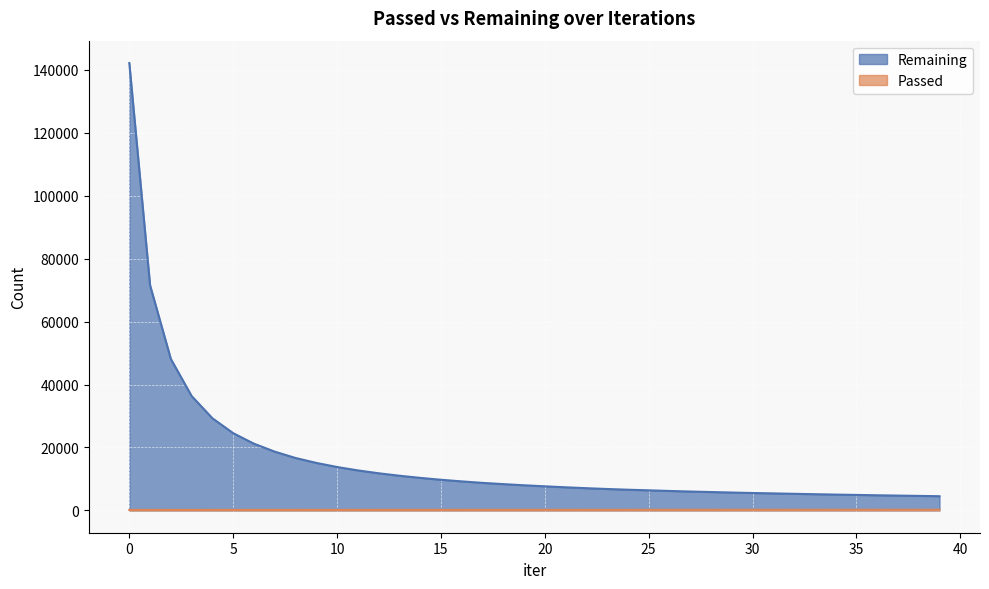

How many values in the Remaining series are below 7971?

20